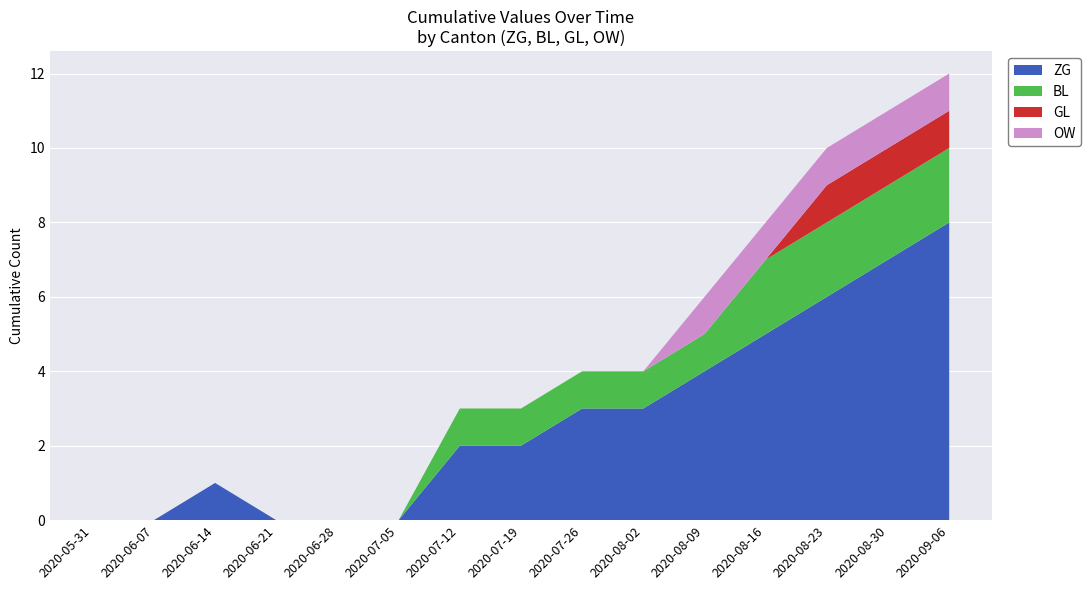

Reading right to left, list all the values displayed in this chart.

ZG: 2020-09-06=8	2020-08-30=7	2020-08-23=6	2020-08-16=5	2020-08-09=4	2020-08-02=3	2020-07-26=3	2020-07-19=2	2020-07-12=2	2020-07-05=0	2020-06-28=0	2020-06-21=0	2020-06-14=1	2020-06-07=0	2020-05-31=0
BL: 2020-09-06=2	2020-08-30=2	2020-08-23=2	2020-08-16=2	2020-08-09=1	2020-08-02=1	2020-07-26=1	2020-07-19=1	2020-07-12=1	2020-07-05=0	2020-06-28=0	2020-06-21=0	2020-06-14=0	2020-06-07=0	2020-05-31=0
GL: 2020-09-06=1	2020-08-30=1	2020-08-23=1	2020-08-16=0	2020-08-09=0	2020-08-02=0	2020-07-26=0	2020-07-19=0	2020-07-12=0	2020-07-05=0	2020-06-28=0	2020-06-21=0	2020-06-14=0	2020-06-07=0	2020-05-31=0
OW: 2020-09-06=1	2020-08-30=1	2020-08-23=1	2020-08-16=1	2020-08-09=1	2020-08-02=0	2020-07-26=0	2020-07-19=0	2020-07-12=0	2020-07-05=0	2020-06-28=0	2020-06-21=0	2020-06-14=0	2020-06-07=0	2020-05-31=0